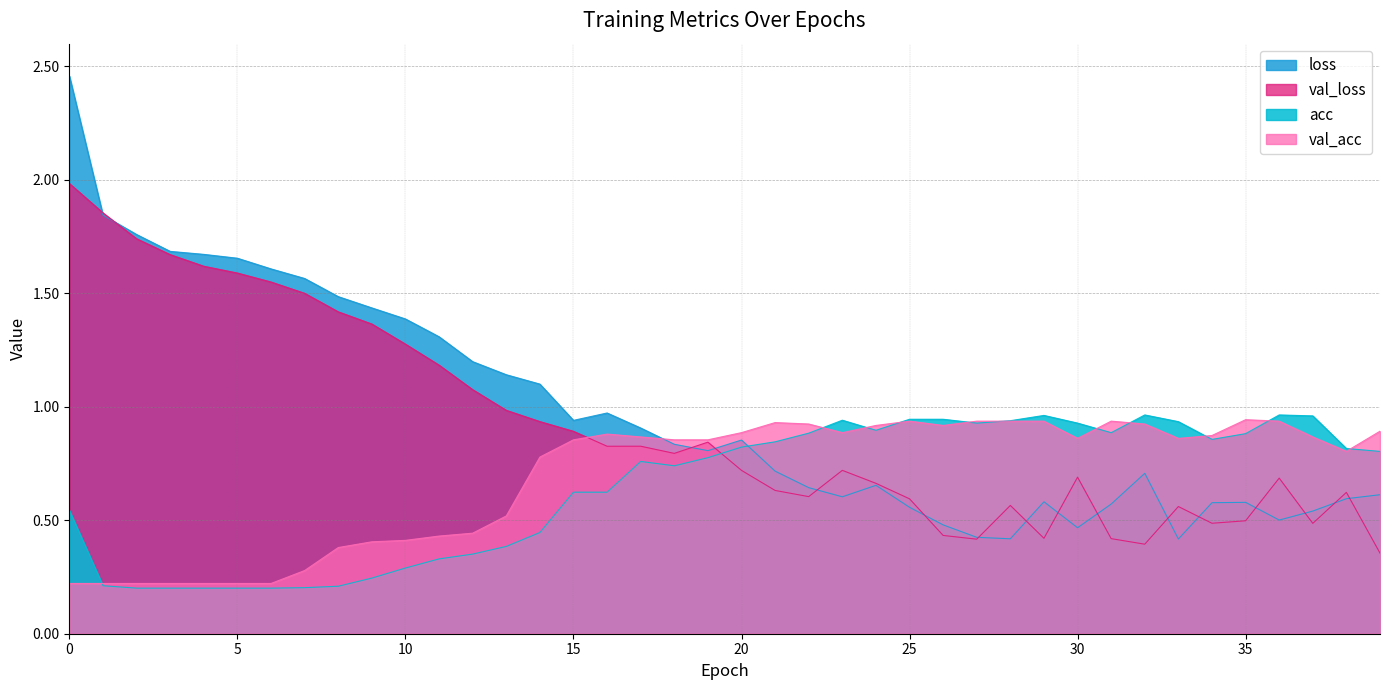

Is it true that loss equals 1.2 at 24?

False